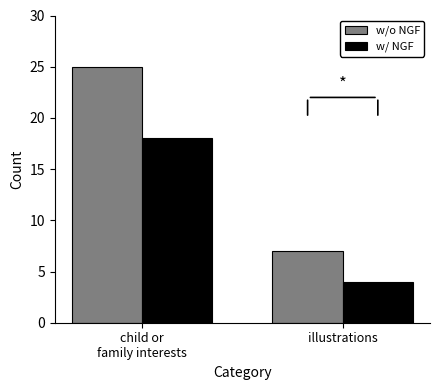

Which series changed the most between child or
family interests and illustrations?

w/o NGF